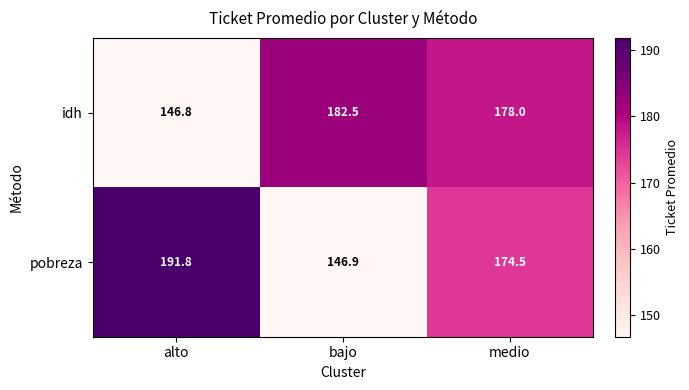

What is the greatest value displayed?

191.8